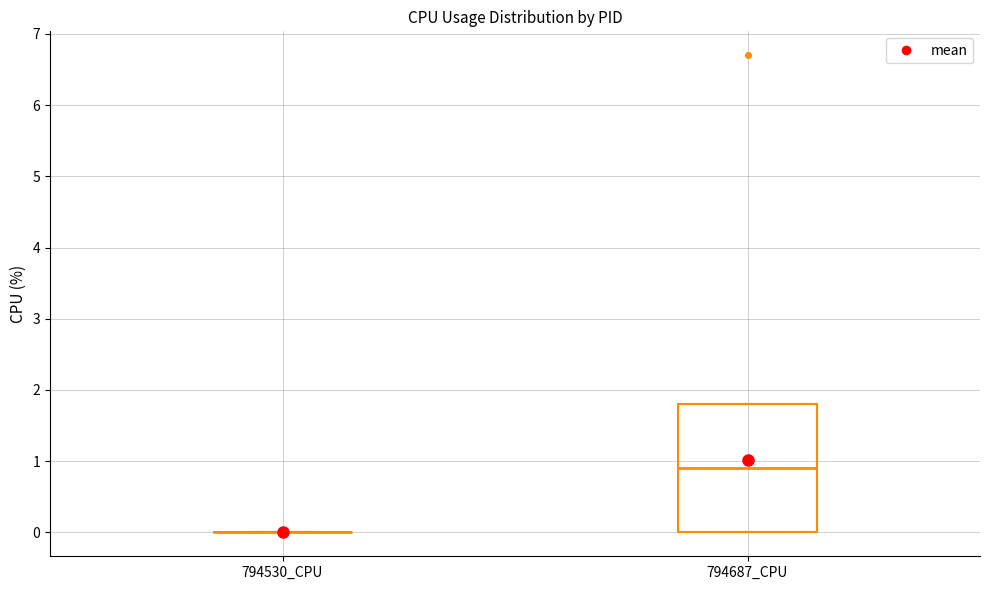

Which box is the tallest, from its lower edge to its upper edge?

794687_CPU